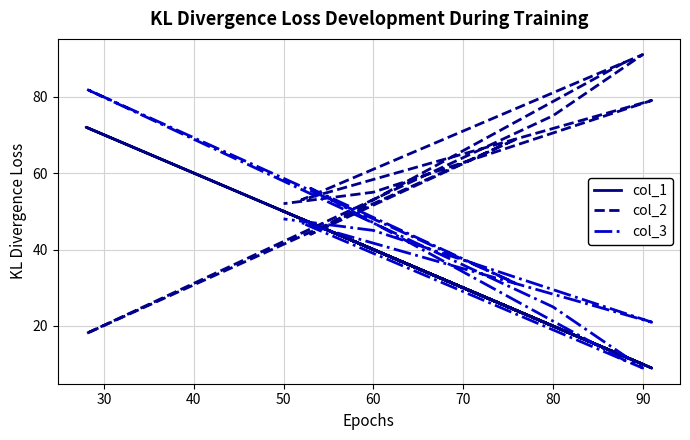

The value of col_1 at 50 is 35. True or false?

False